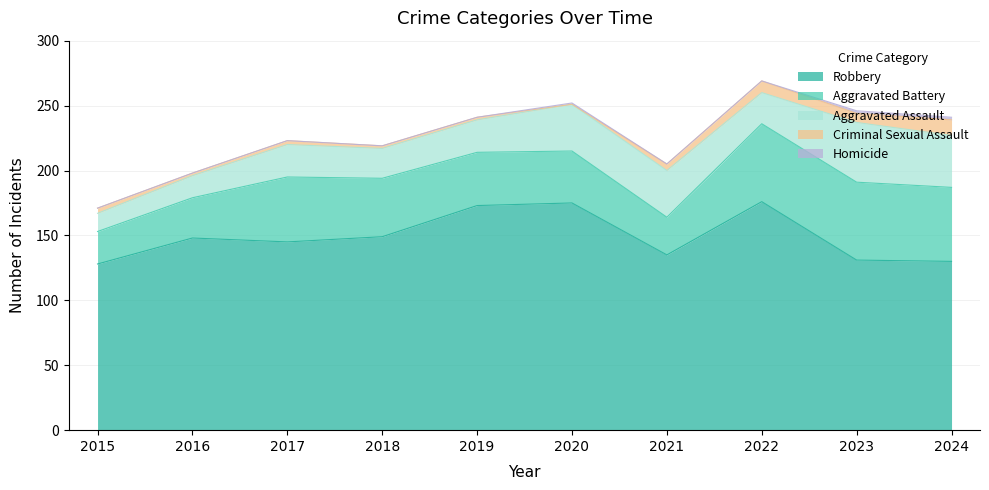

Does the chart display data point markers on the line(s)?

No